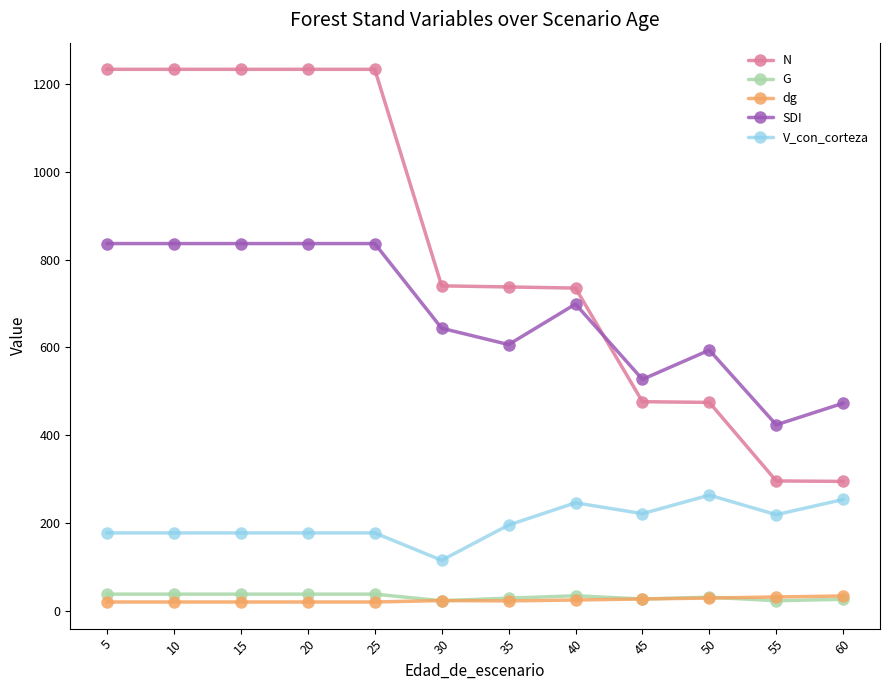

Rank the categories by SDI value from highest to lowest.

5, 10, 15, 20, 25, 40, 30, 35, 50, 45, 60, 55